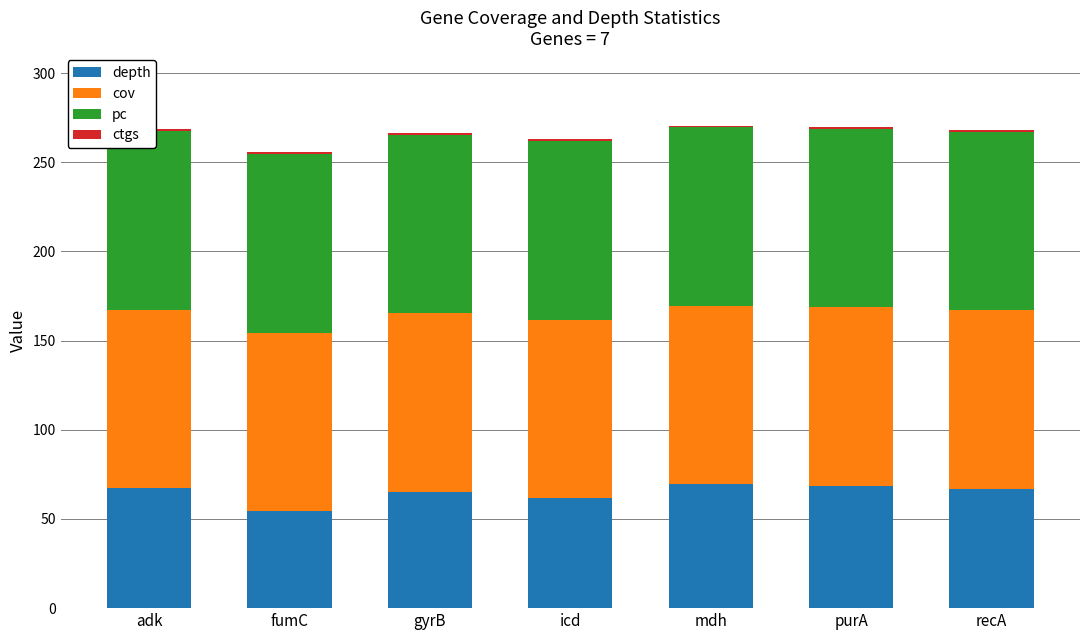

How many data points in depth are above 66?

4